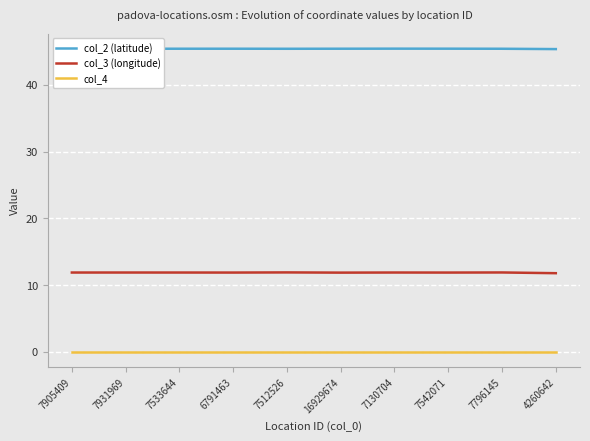

How many col_2 (latitude) values are between 45 and 46?

10